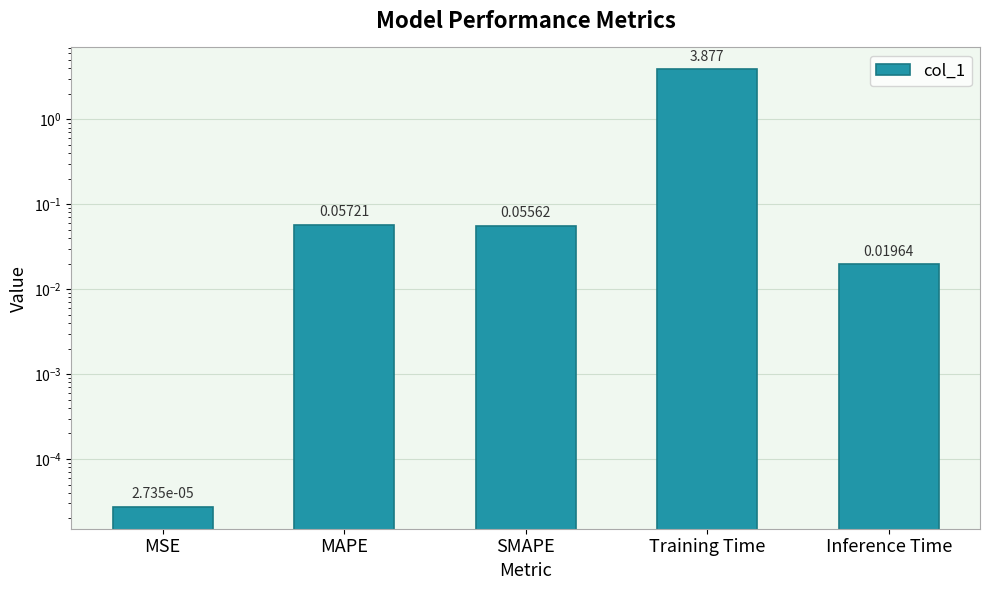

How many distinct data groups are displayed?

1